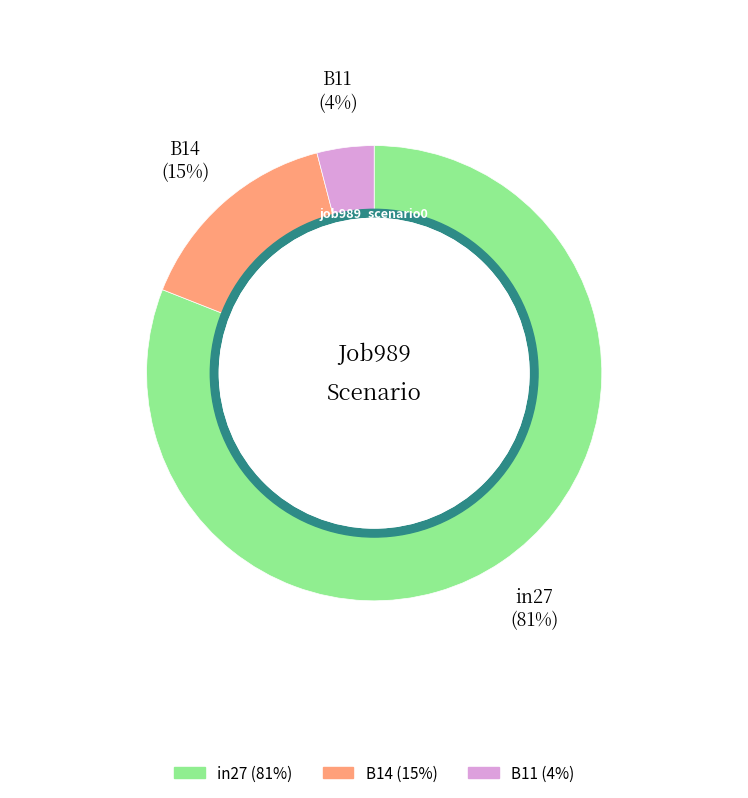

How many slices are in this pie chart?

3